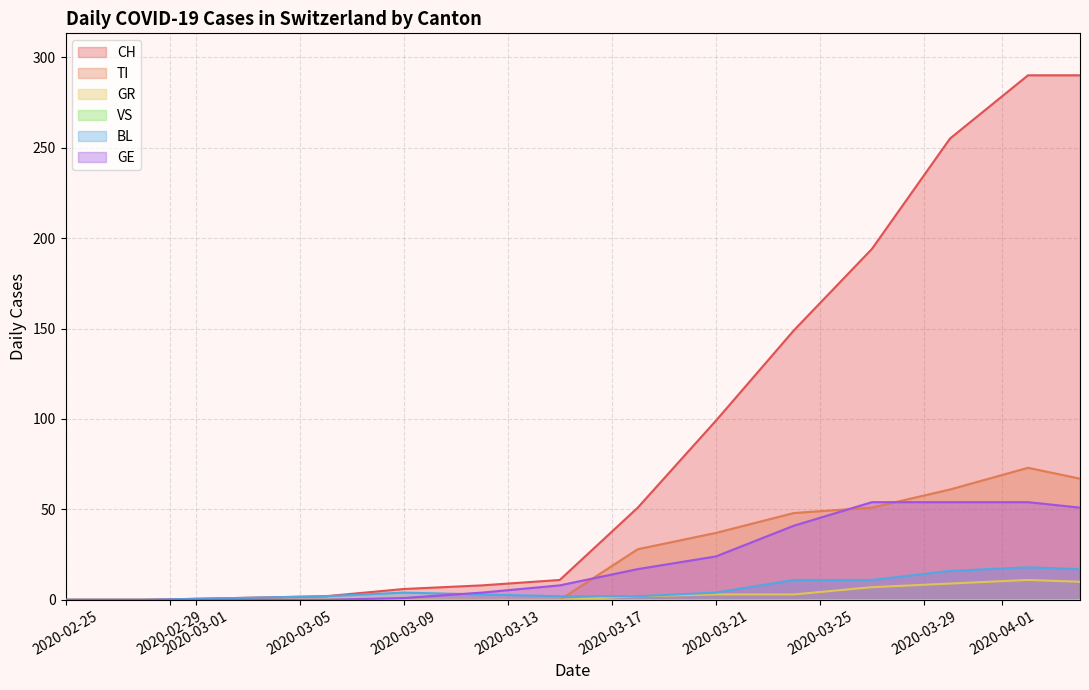

What is the maximum value for GR?

11